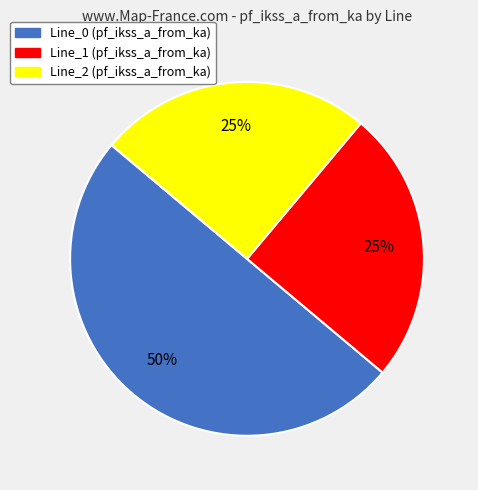

Is it true that Line_2 is 25% of the pie?

True